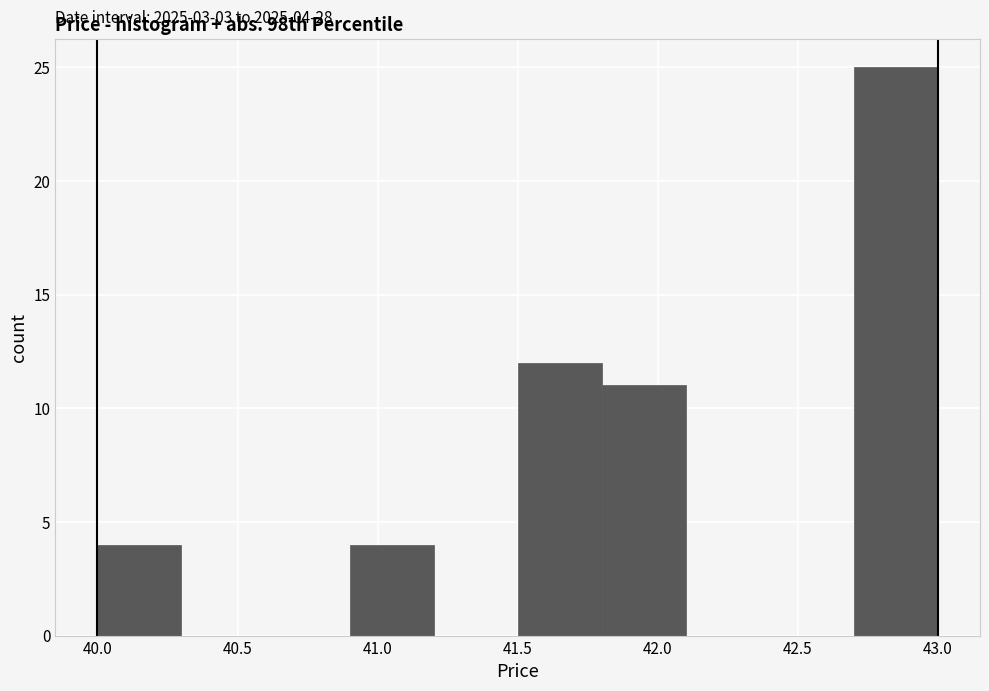

Over which range of the x-axis is the bar tallest?

42.7 to 43.0